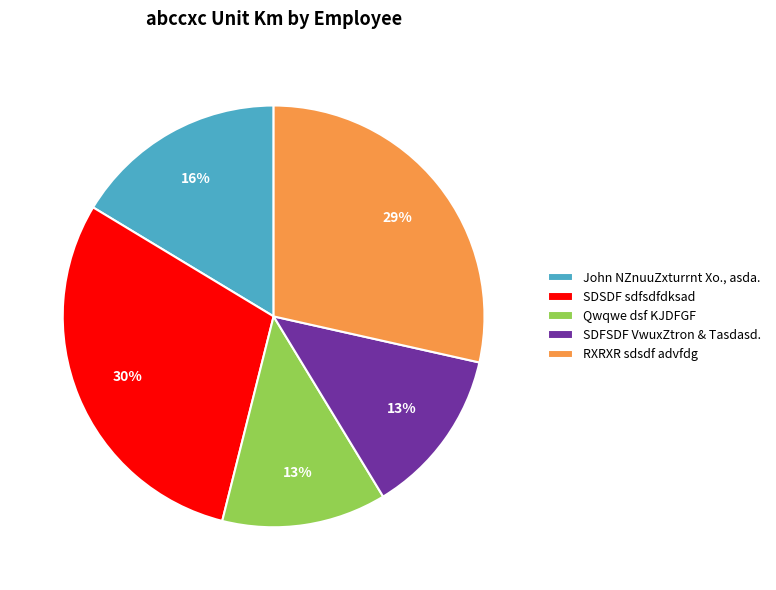

To the nearest percent, what is the combined percentage of SDFSDF VwuxZtron & Tasdasd. and SDSDF sdfsdfdksad?

43%